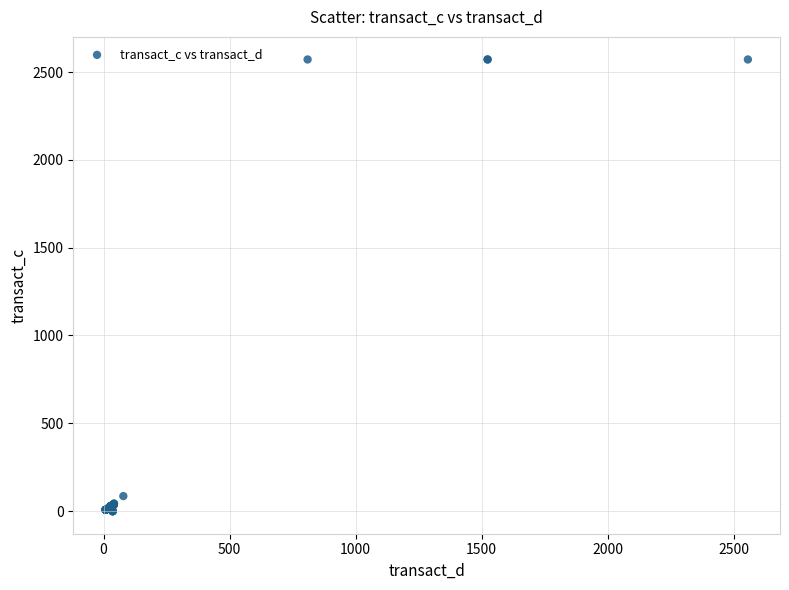

What Y value in the scatter plot is closest to 1285?

85.7